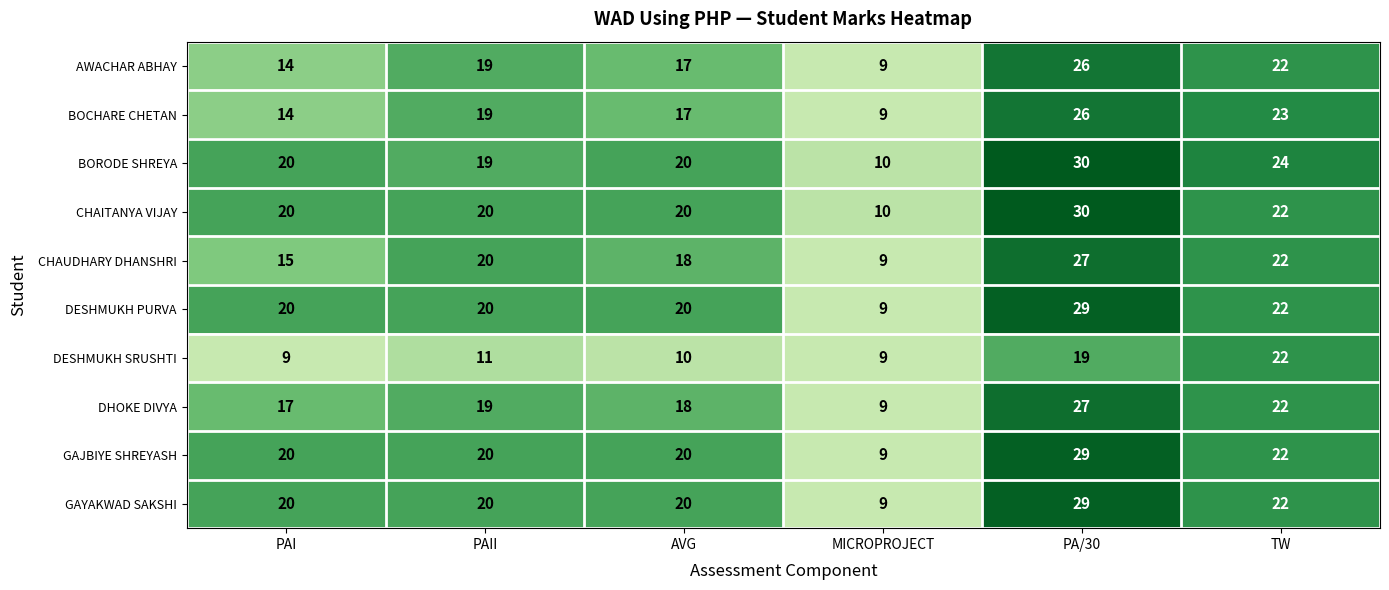

The DHOKE DIVYA series shows 17 at PAI. True or false?

True